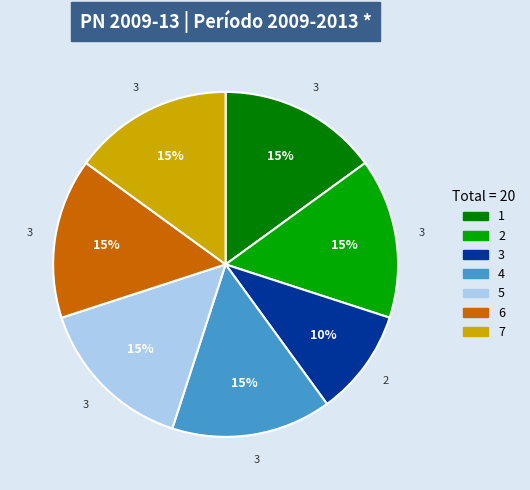

To the nearest percent, what percentage of the pie is 1?

15%